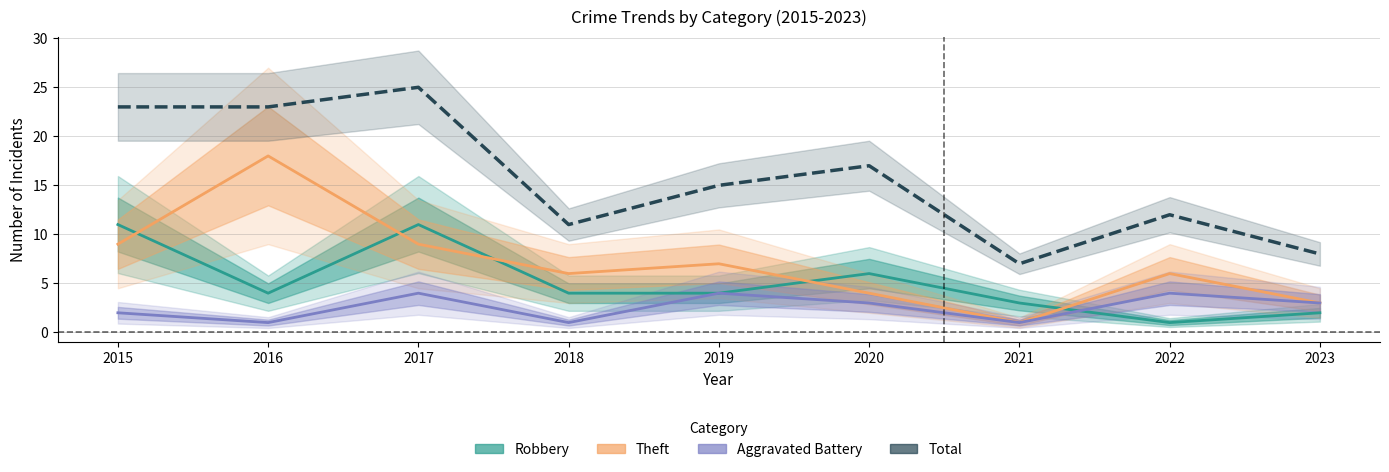

True or false: Total and Robbery cross at least once.

False